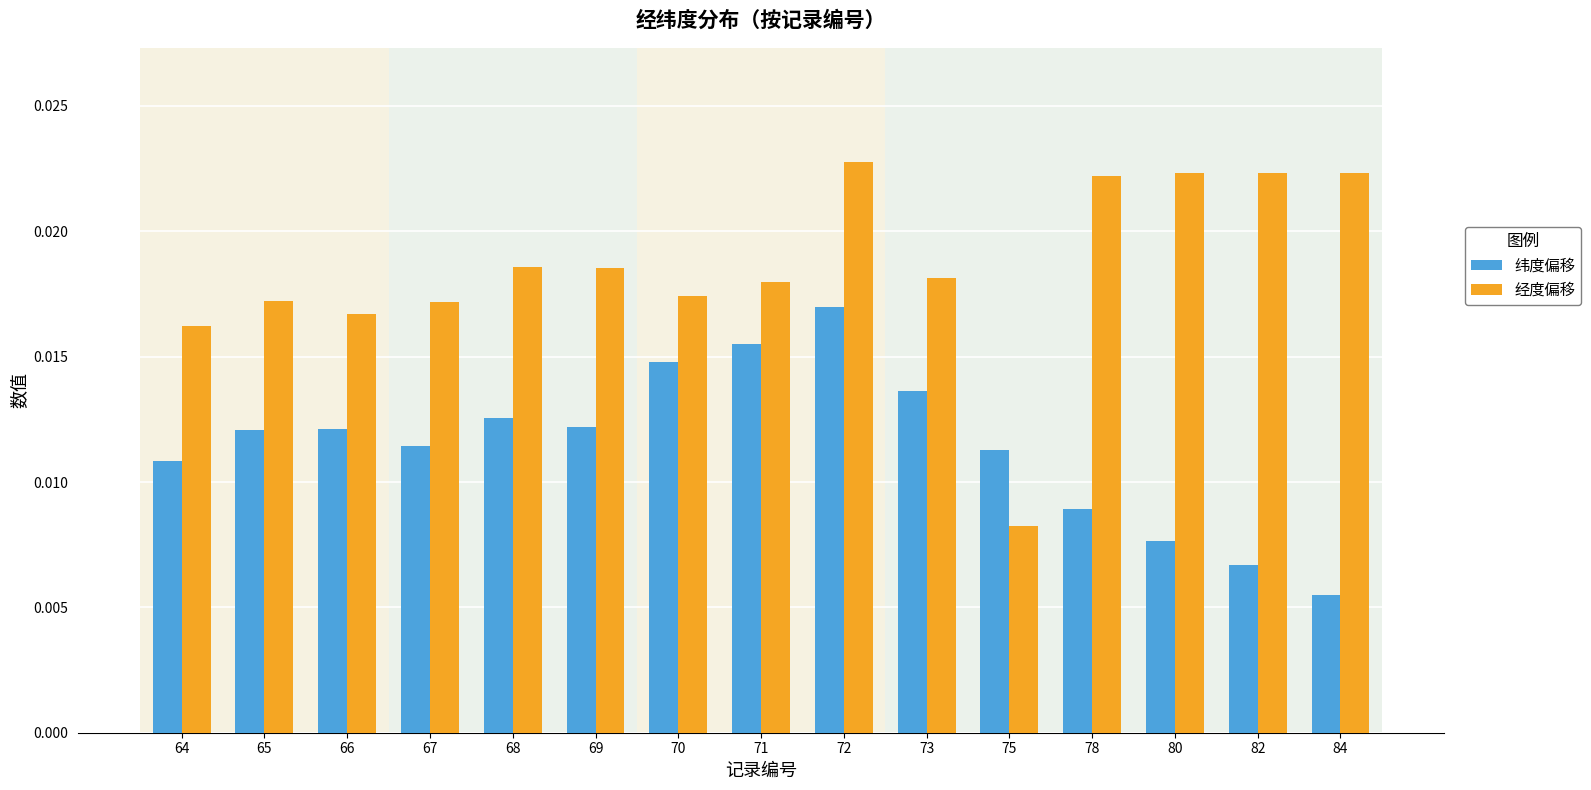

Which series has the largest total across all categories?

经度偏移